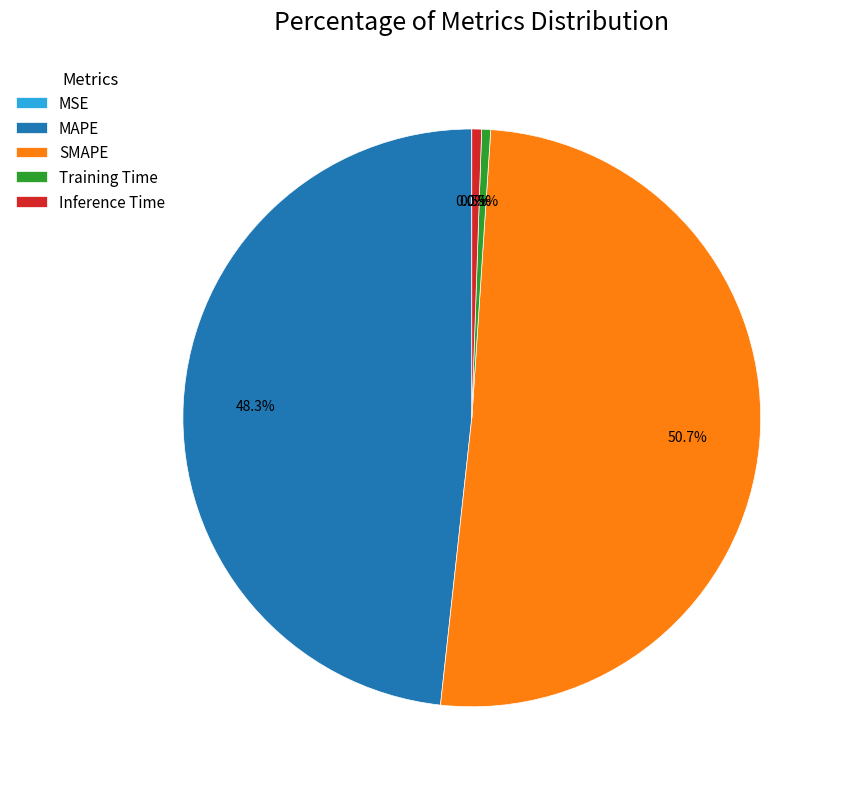

Which category has the biggest portion of the pie?

SMAPE